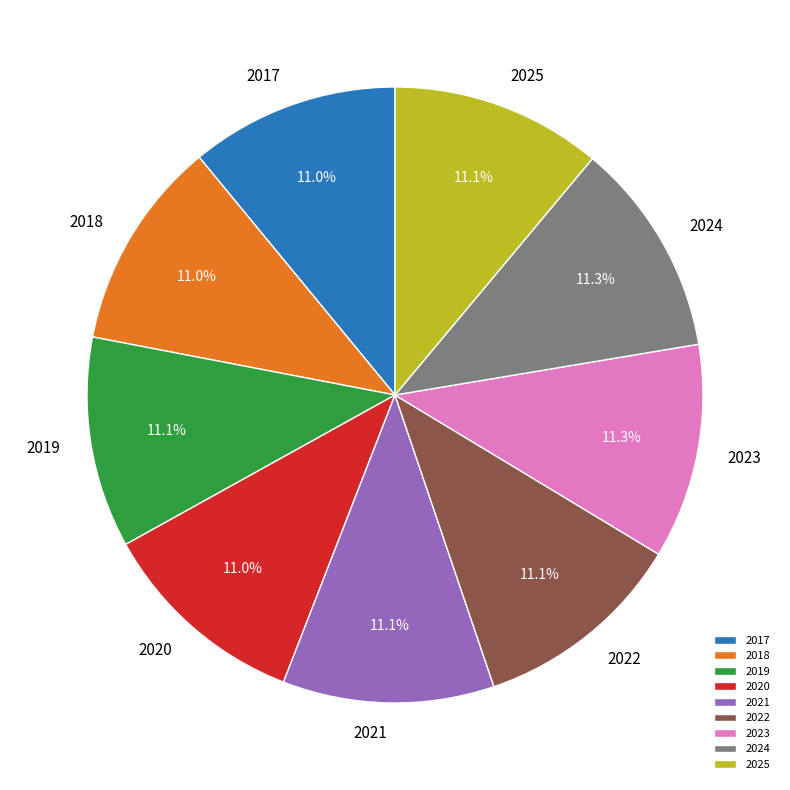

What is the ratio of the value at 2017 to the value at 2025?

1.0